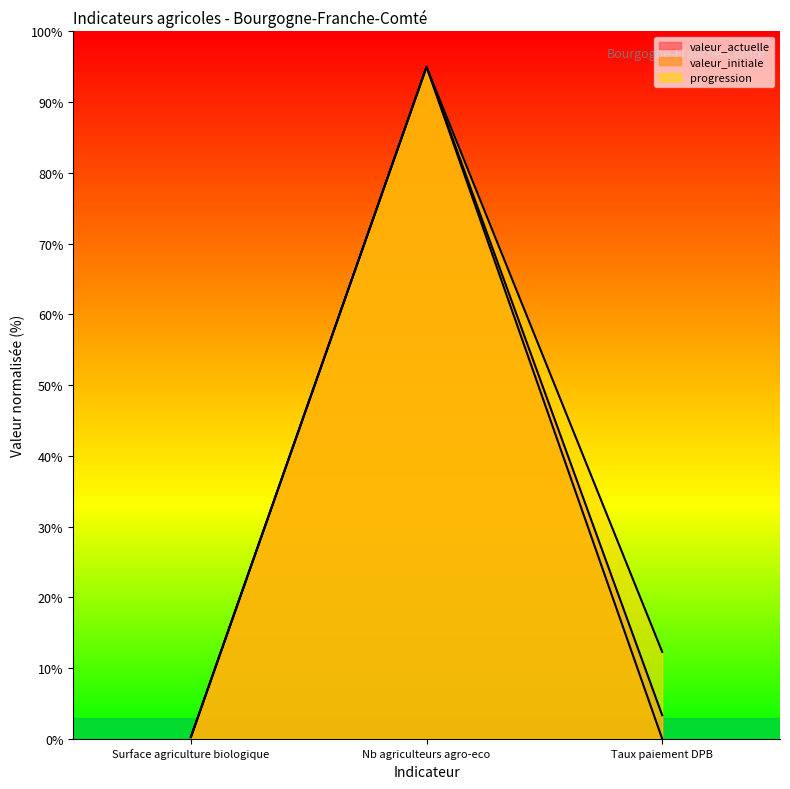

Reading left to right, extract all data points from this chart.

valeur_actuelle: Surface agriculture biologique=0.3	Nb agriculteurs agro-eco=95.0	Taux paiement DPB=3.3
valeur_initiale: Surface agriculture biologique=0.3	Nb agriculteurs agro-eco=95.0	Taux paiement DPB=0.0
progression: Surface agriculture biologique=0.2	Nb agriculteurs agro-eco=95.0	Taux paiement DPB=12.3